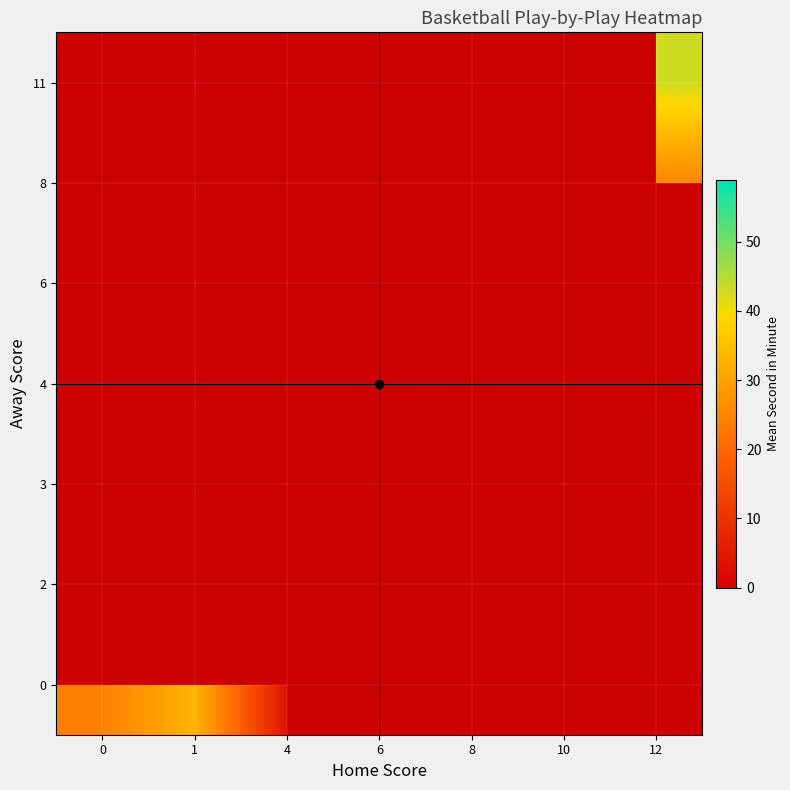

List the series in order of their overall mean, lowest first.

0, 2, 3, 4, 6, 8, 11